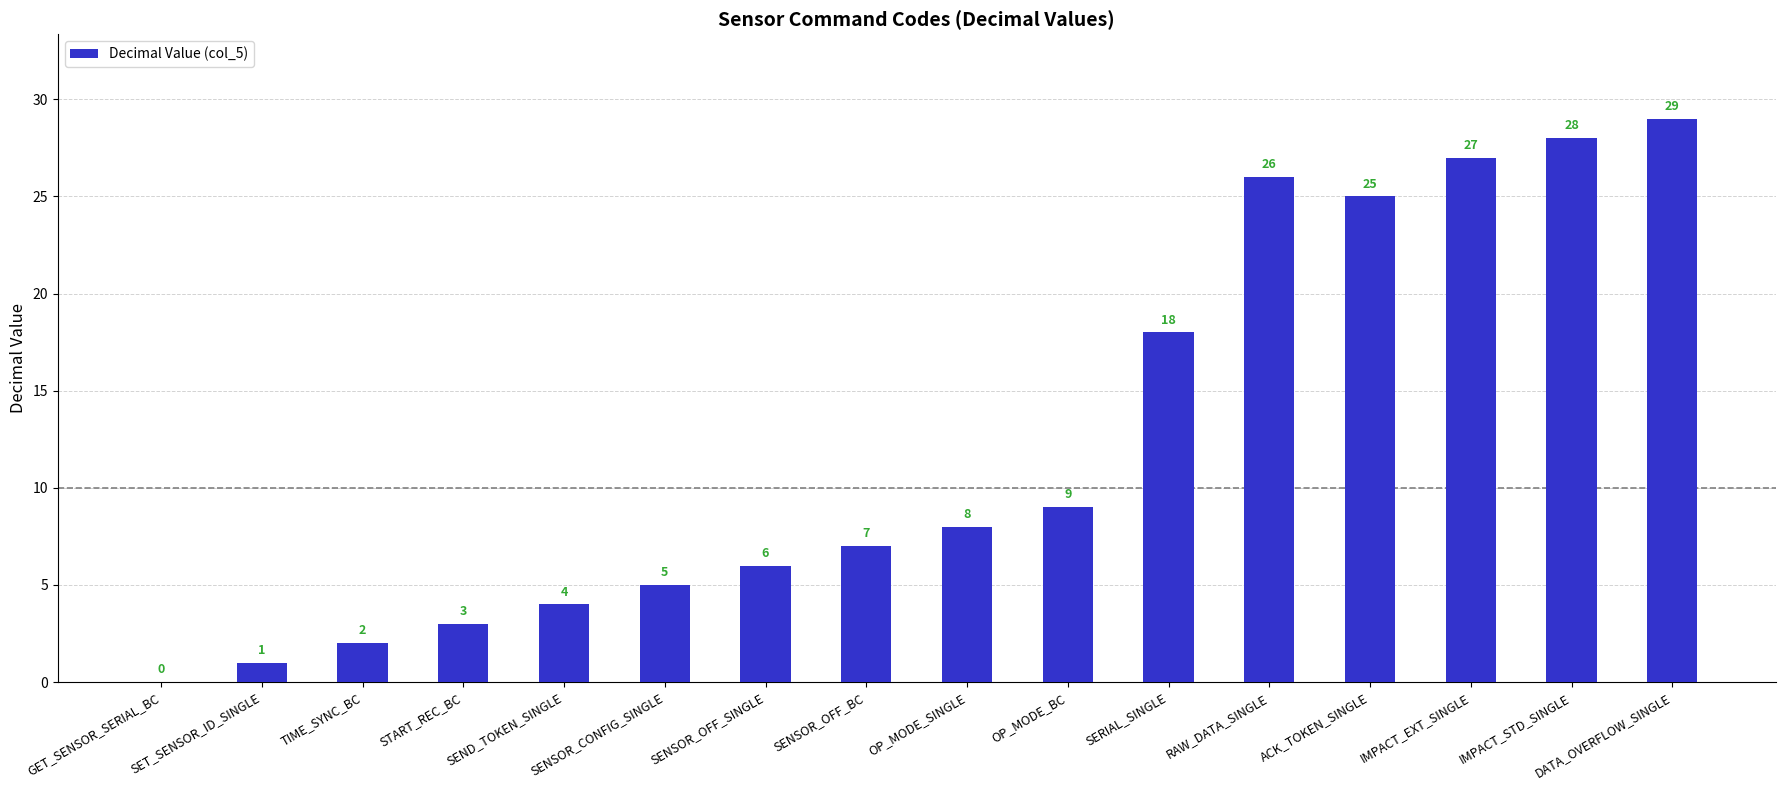

What is the change in value from TIME_SYNC_BC to OP_MODE_SINGLE?

+6